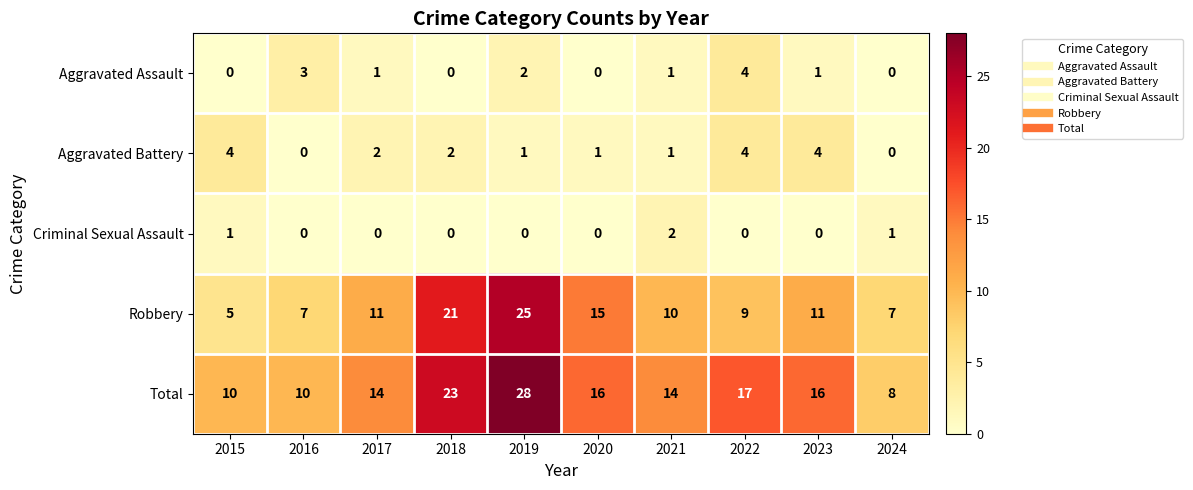

What is the highest value of the Total series?

28